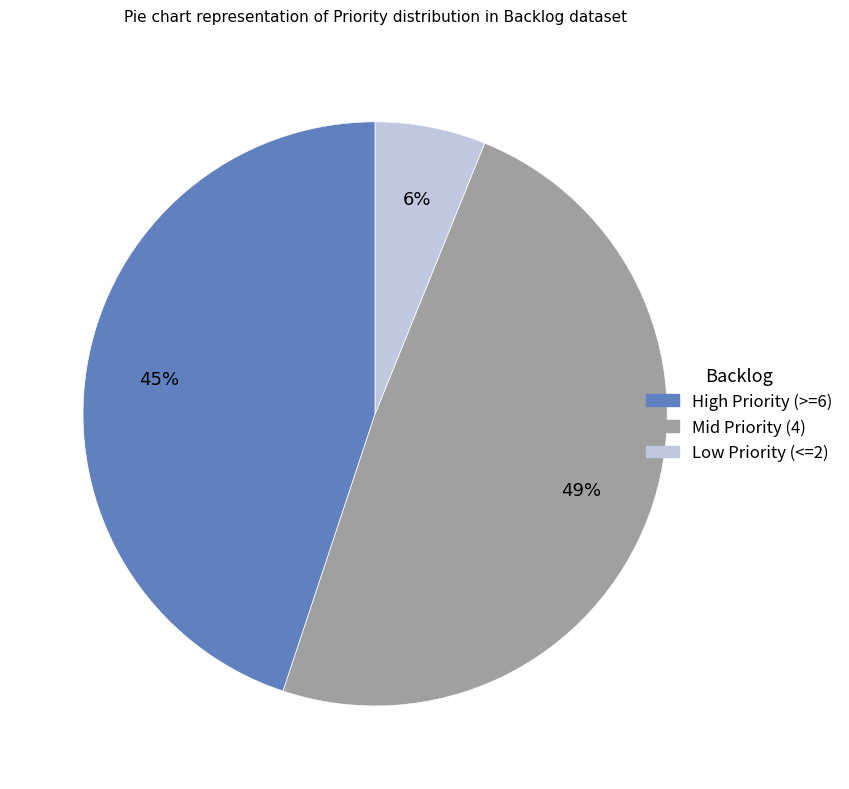

Is there any slice that represents more than half of the pie?

No